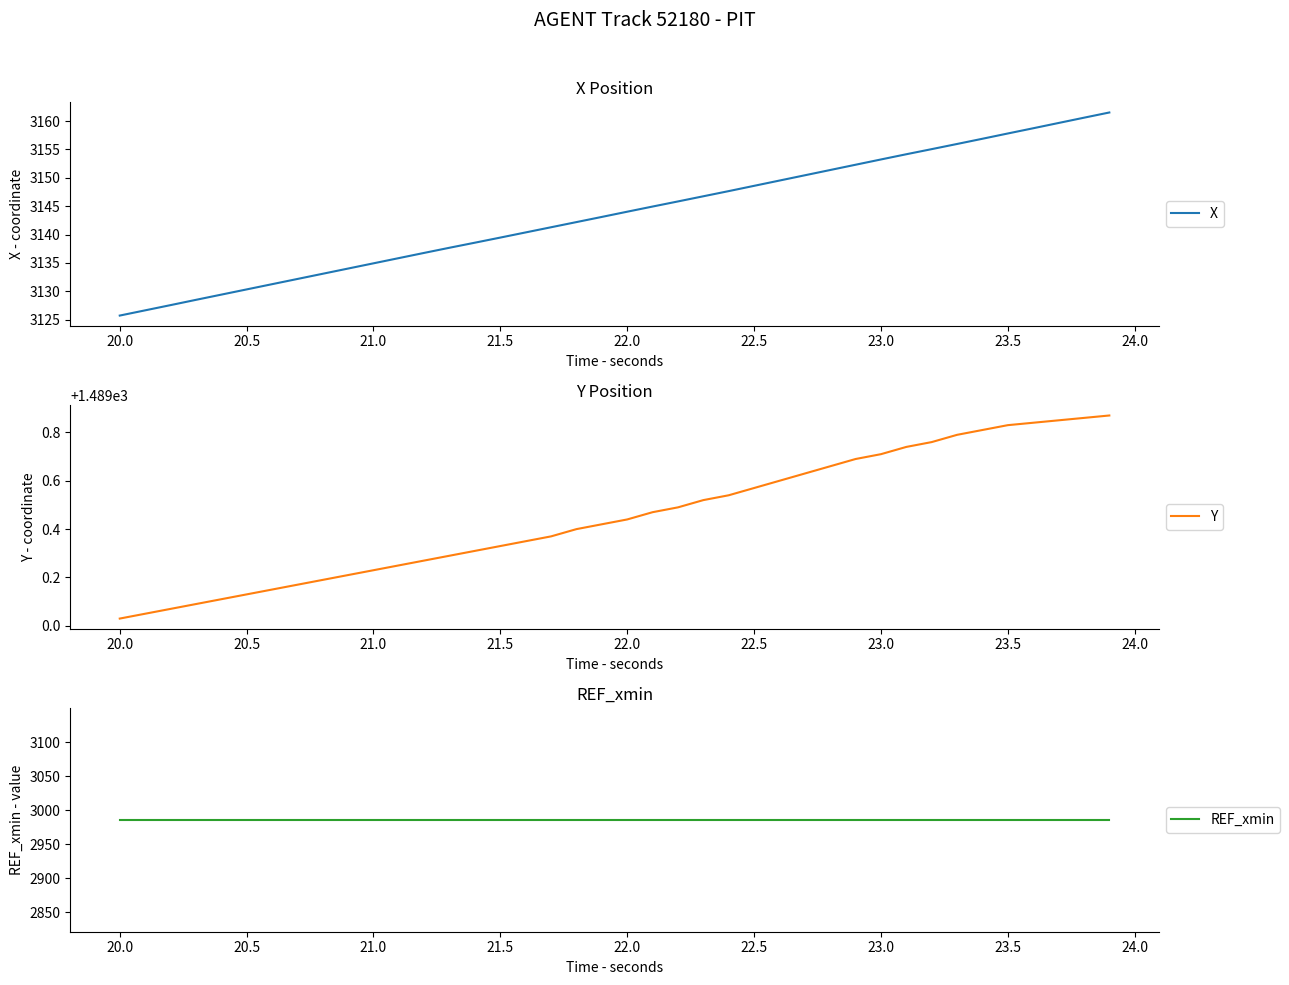

True or false: X and REF_xmin intersect in this chart.

False